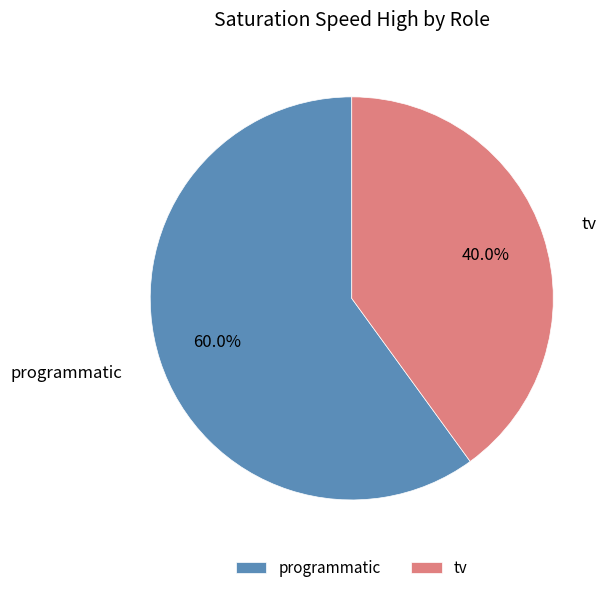

Which slice is the smallest?

tv